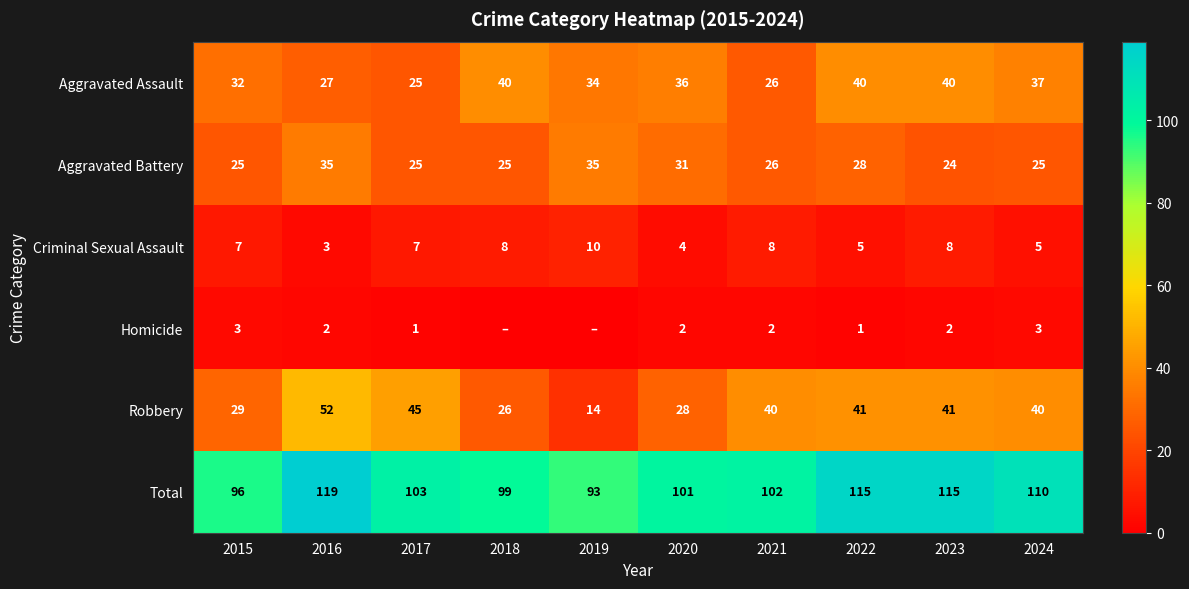

At which label does Criminal Sexual Assault reach its minimum?

2016